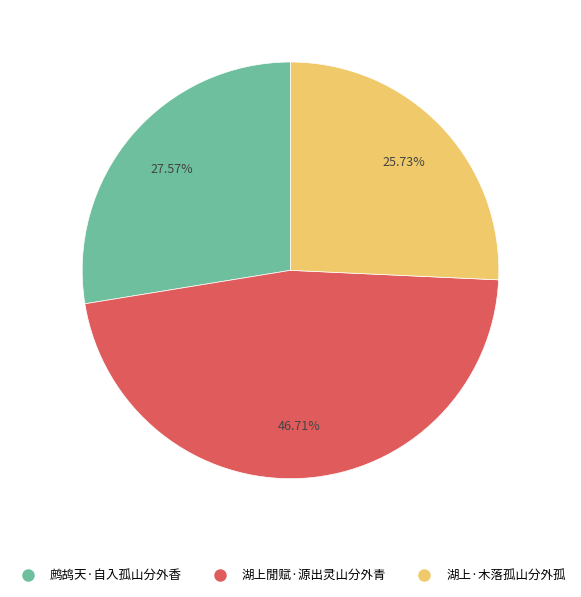

How many slices are in this pie chart?

3